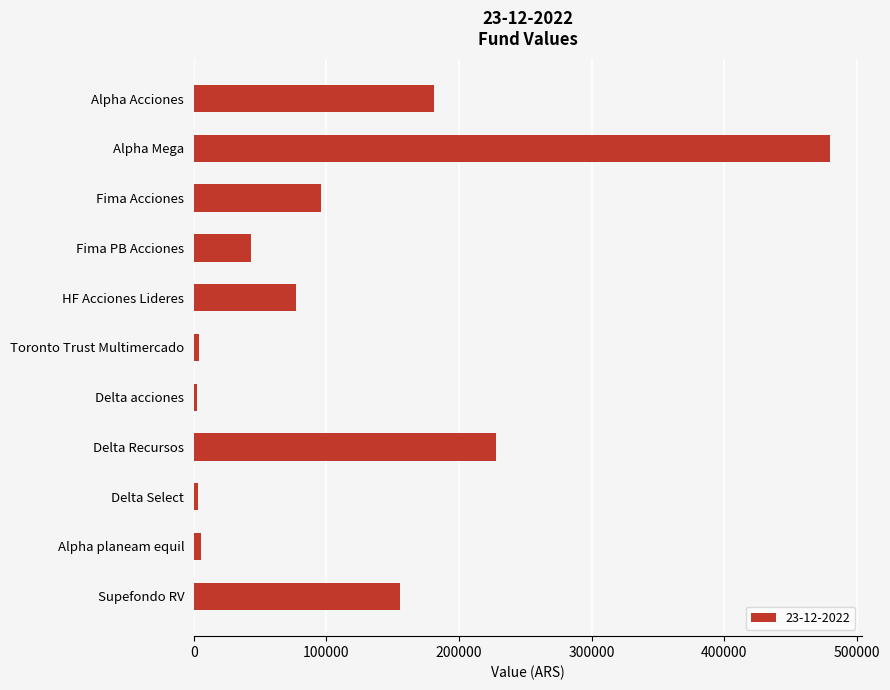

What is the label of the 11th bar from the bottom?

Alpha Acciones